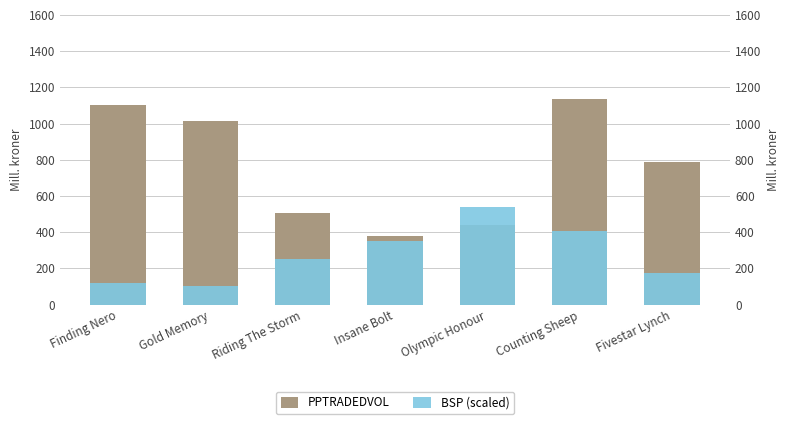

What is the maximum value shown in the chart?

1133.1